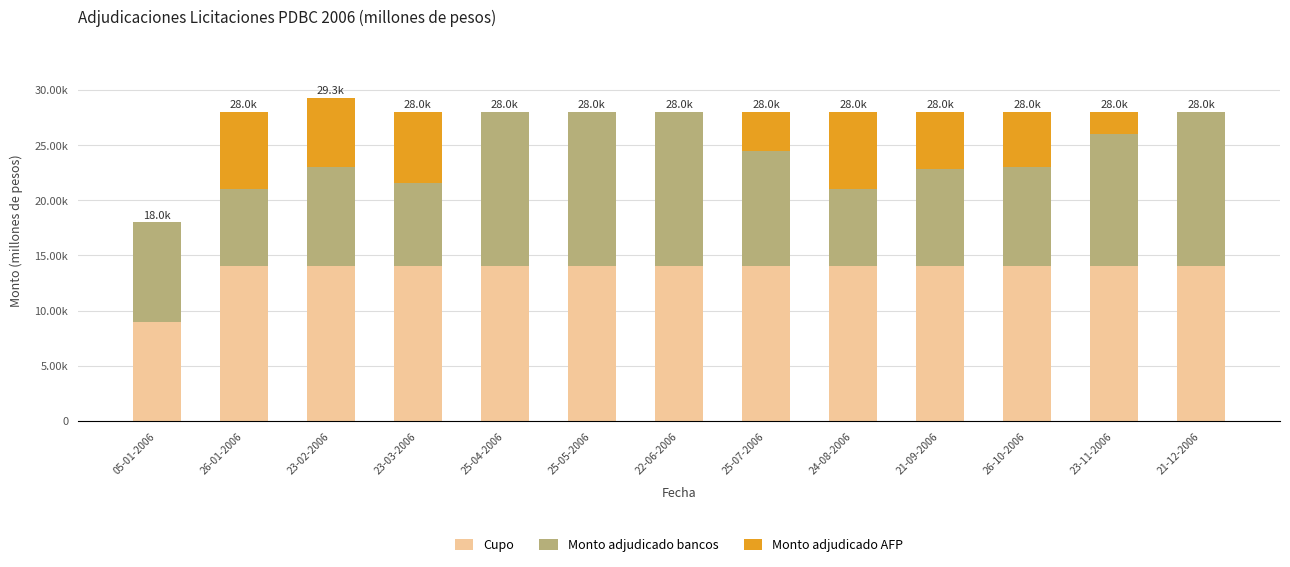

Between 24-08-2006 and 26-10-2006, which series saw the biggest shift?

Monto adjudicado bancos